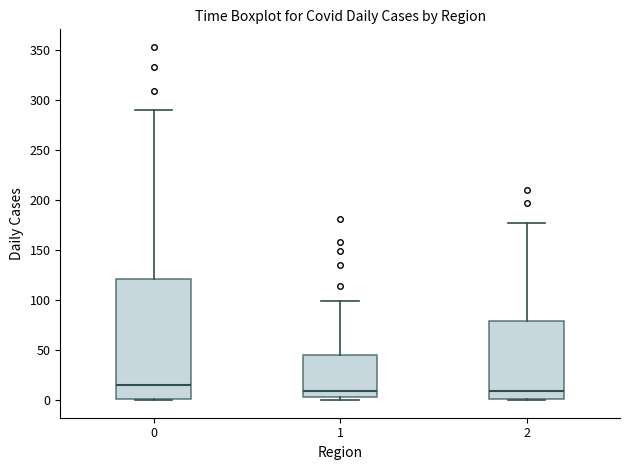

Reading left to right, read every box against the y-axis: the position of its median line, the range the box covers, and the ends of its whiskers. The values are not printed on the chart, so give them approximately, as read against the axis.

0: median 15, box 0 to 120, whiskers 0 to 290
1: median 10, box 5 to 45, whiskers 0 to 100
2: median 10, box 0 to 80, whiskers 0 to 175